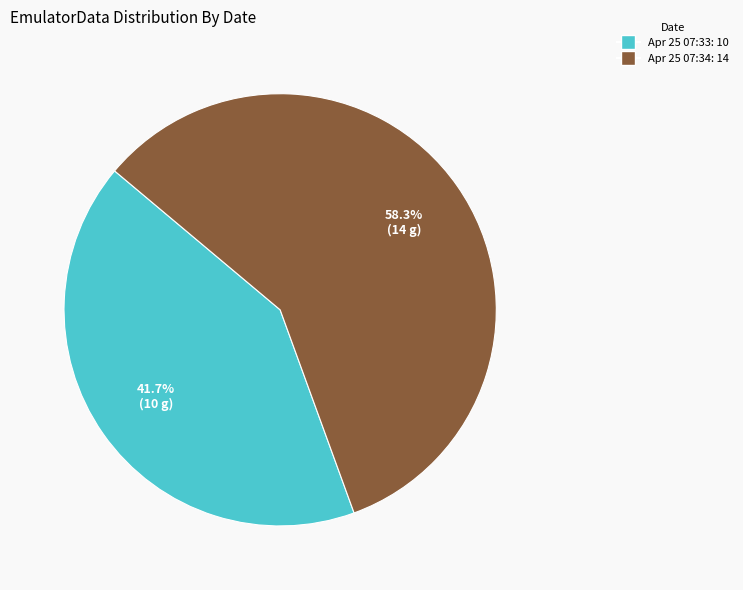

Is there a majority slice in this chart?

Yes